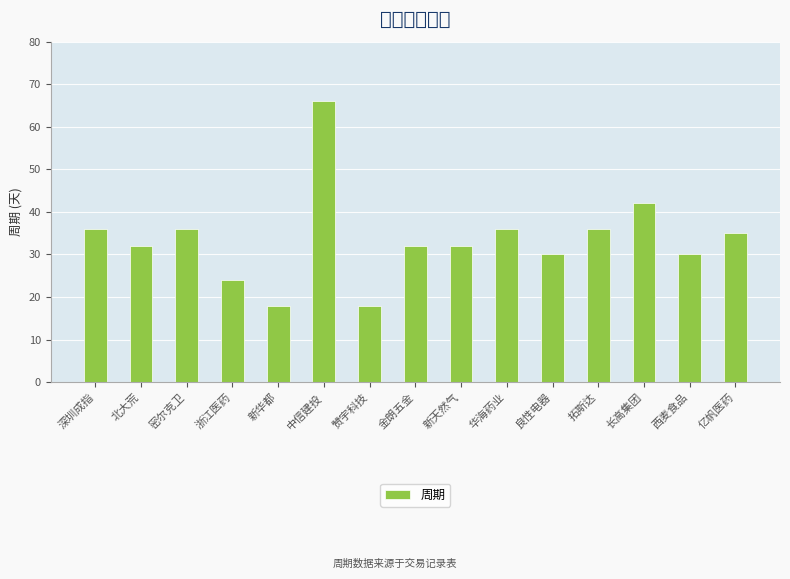

What position from the left is 华海药业?

10